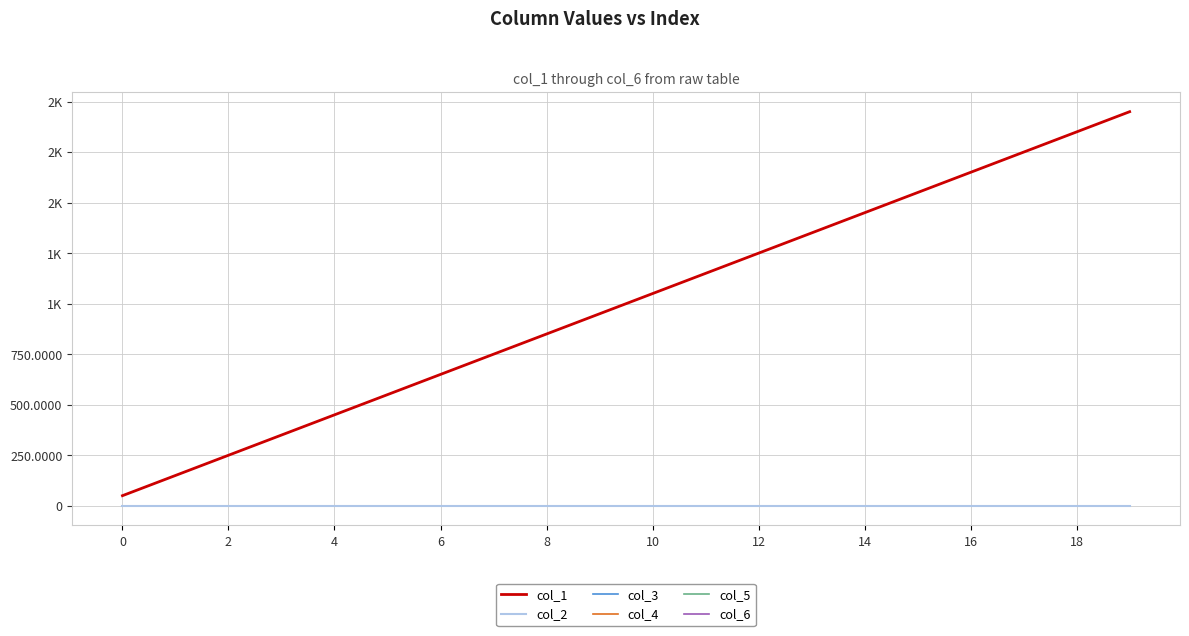

True or false: col_1 and col_3 cross at least once.

False